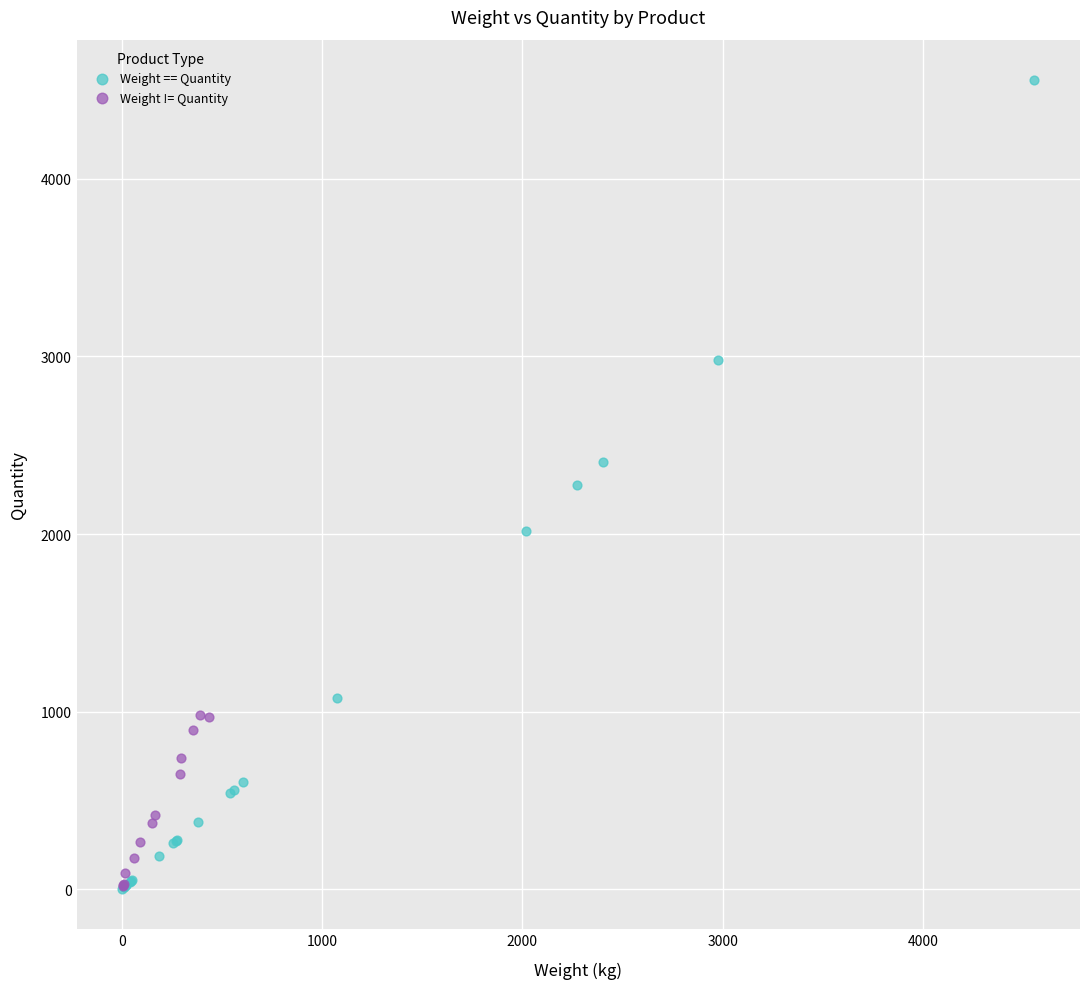

Which series contains the highest Y value?

Weight == Quantity